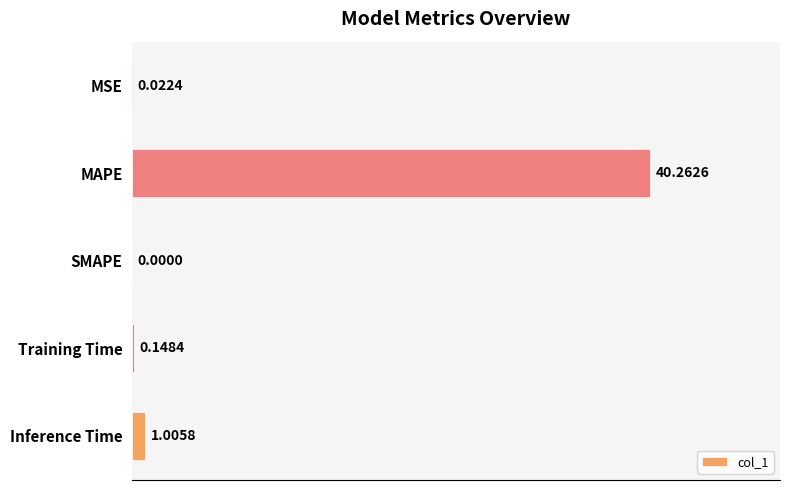

How many values are above zero?

4